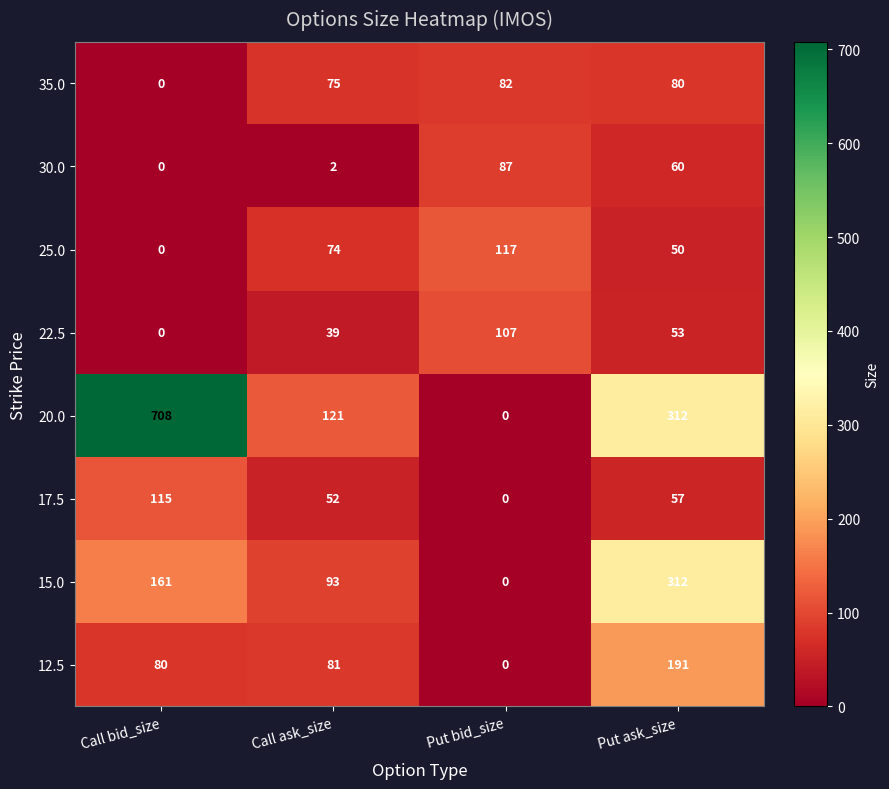

What is the difference between the 17.5 values at Put ask_size and Call ask_size?

5